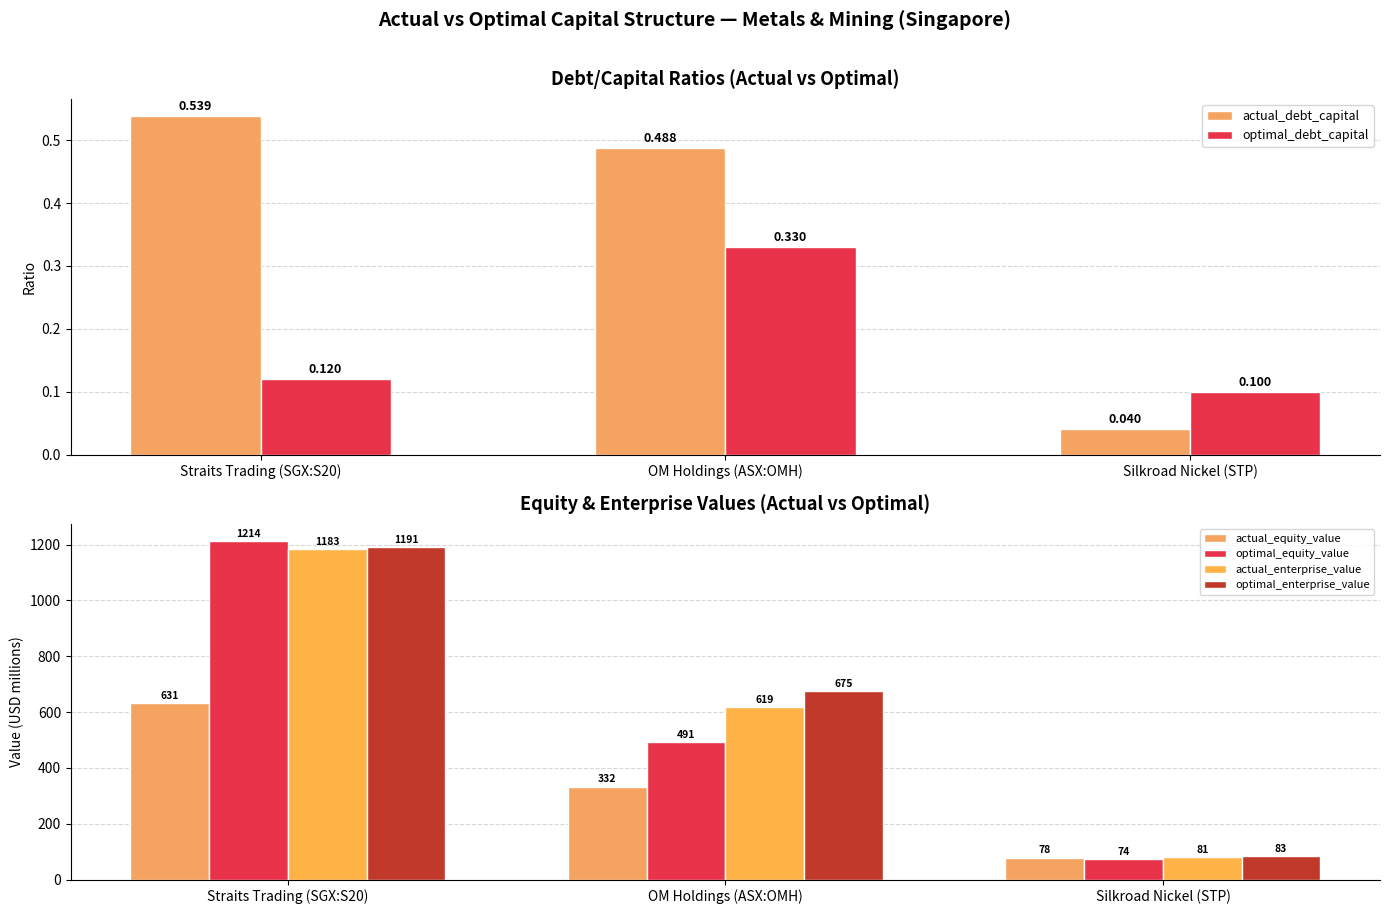

Which series has the largest total across all categories?

optimal_enterprise_value